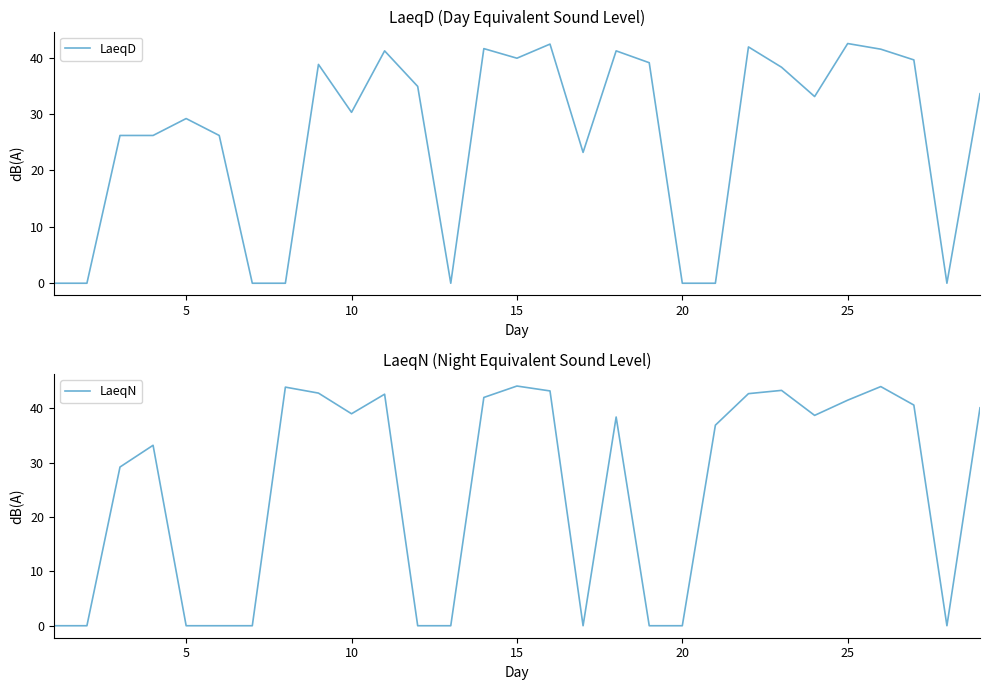

How many lines are shown in the chart?

2